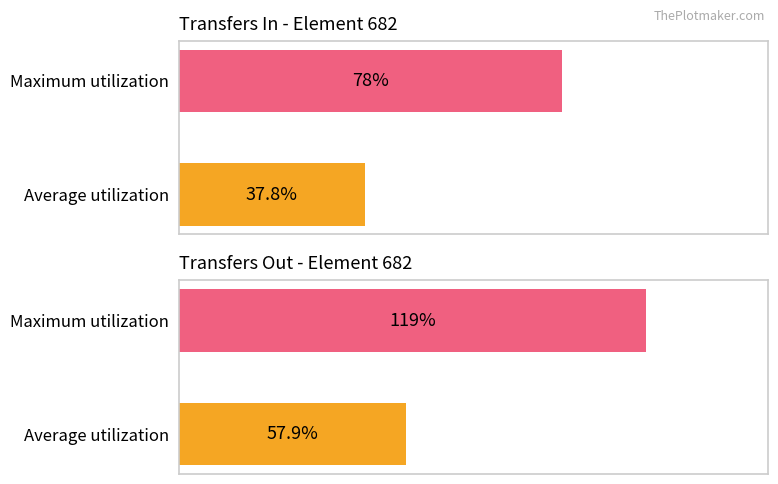

The value at Maximum utilization is 78.0. True or false?

True